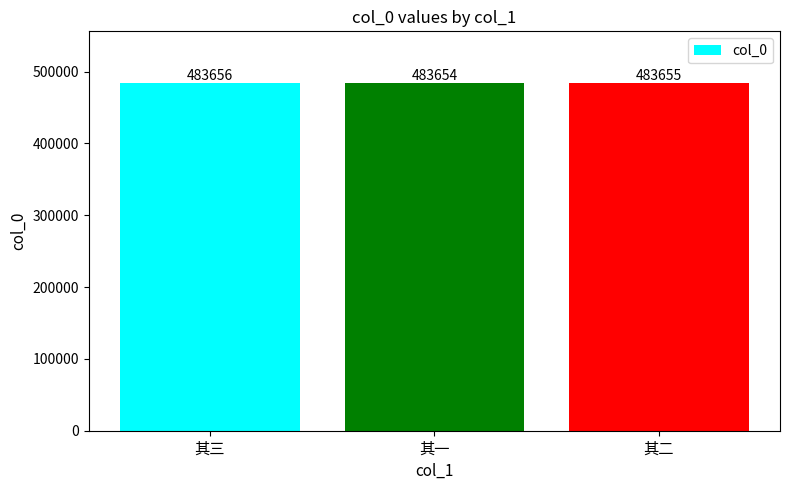

How many bars are there in total?

3